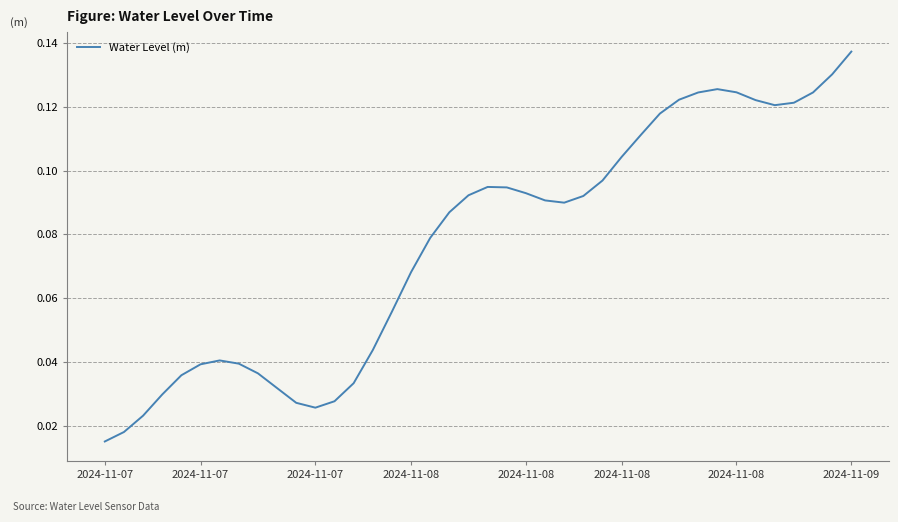

Does the chart display data point markers on the line(s)?

No